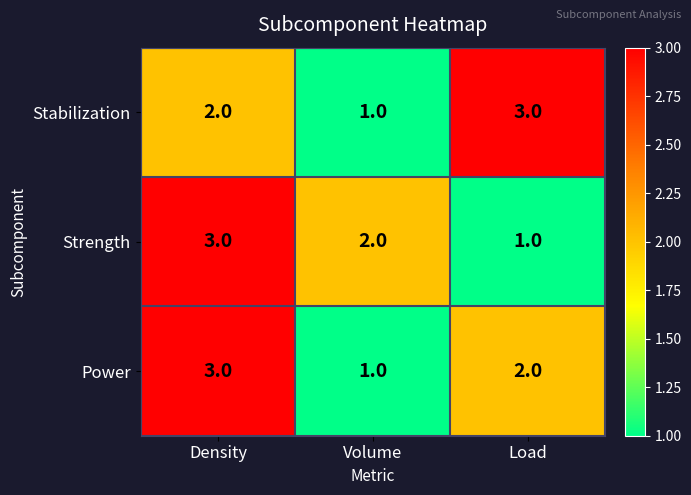

What is the spread (max minus min) of values at Volume?

1